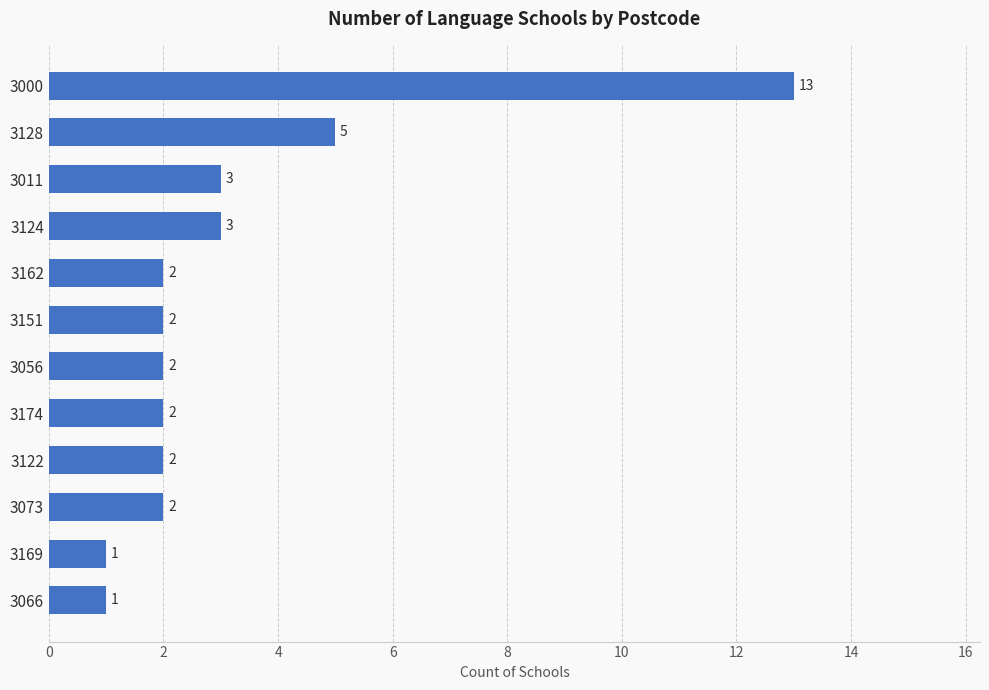

Which category has the highest value across all series?

3000